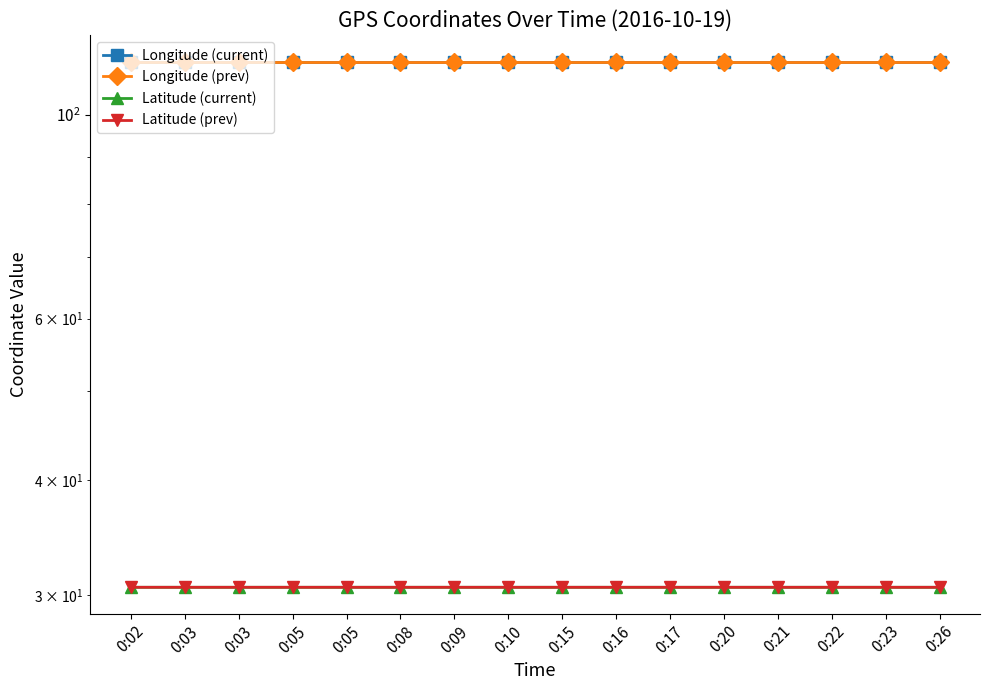

What is the highest value of the Latitude (current) series?

30.6